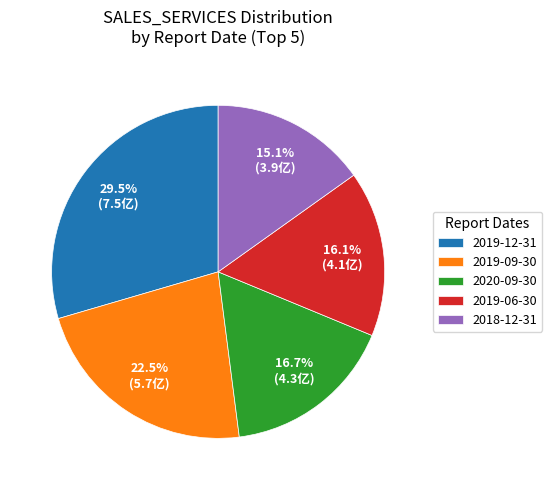

To the nearest percent, what is the average slice percentage?

20%